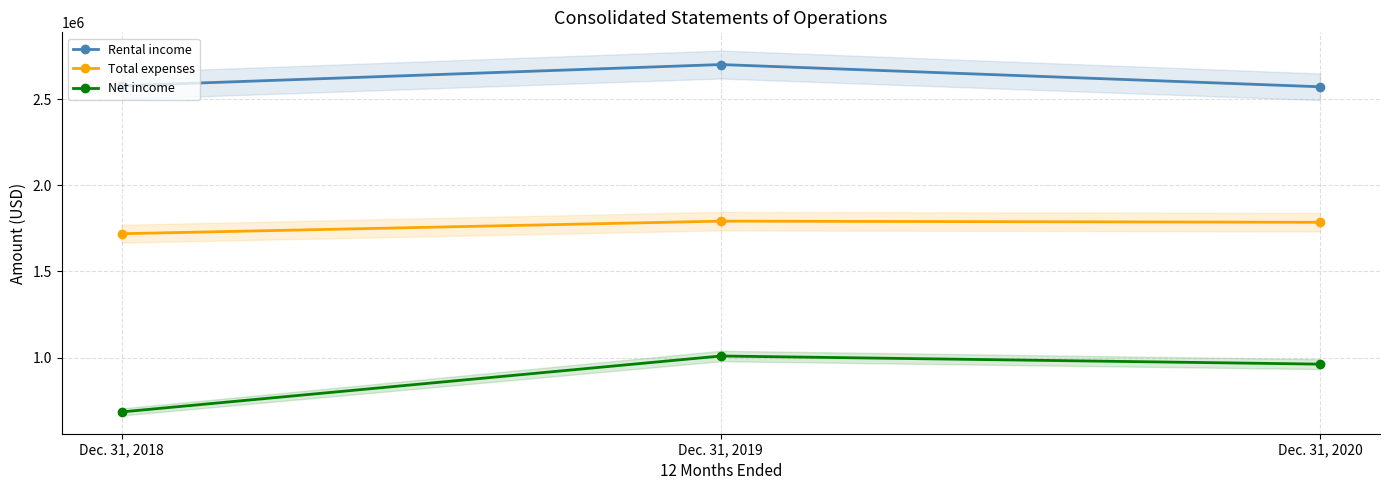

What value does the Total expenses series have at Dec. 31, 2019?

1792168